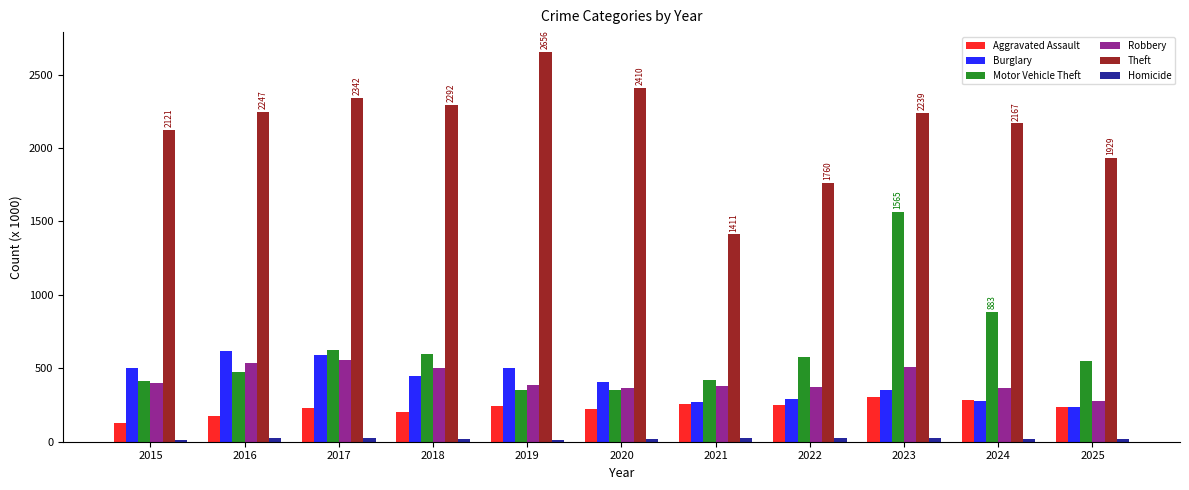

What is the average value of the Aggravated Assault series?

231